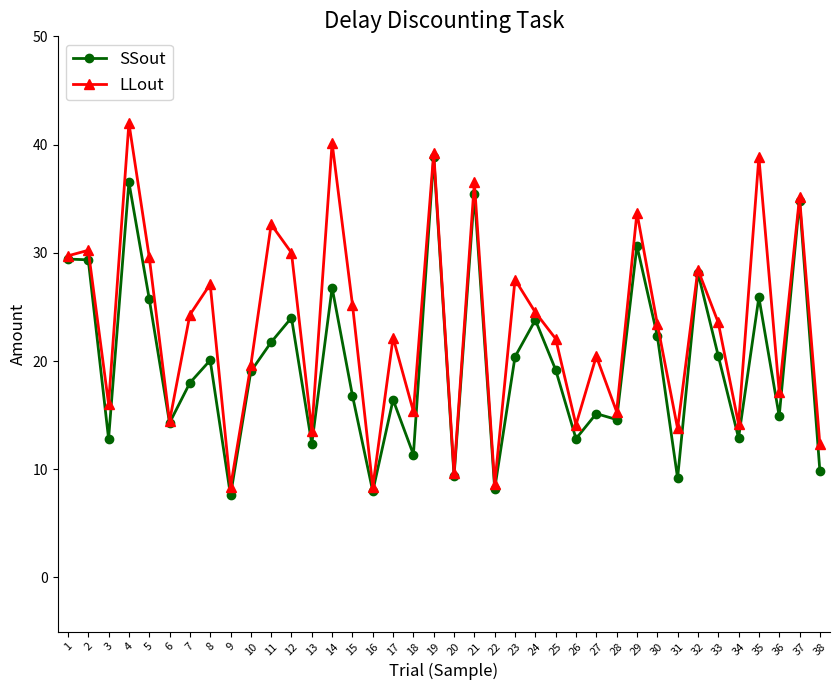

How many categories are shown in the chart?

38